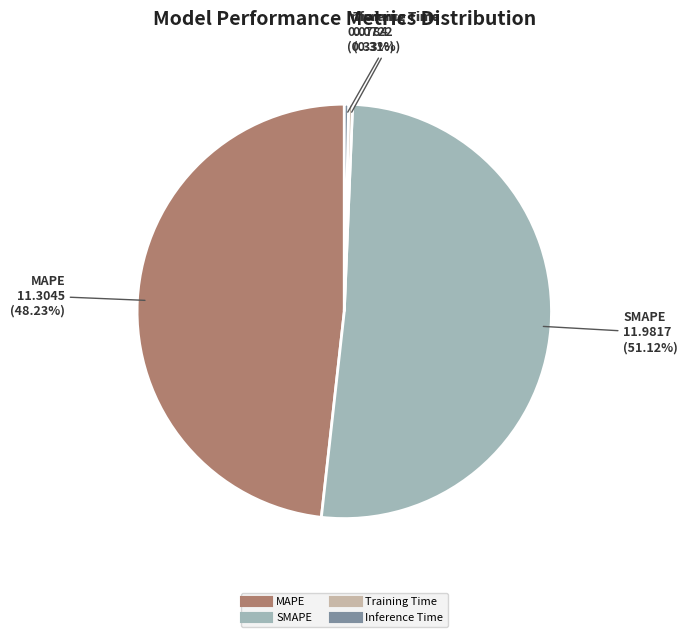

The SMAPE slice represents 45% of the pie. True or false?

False